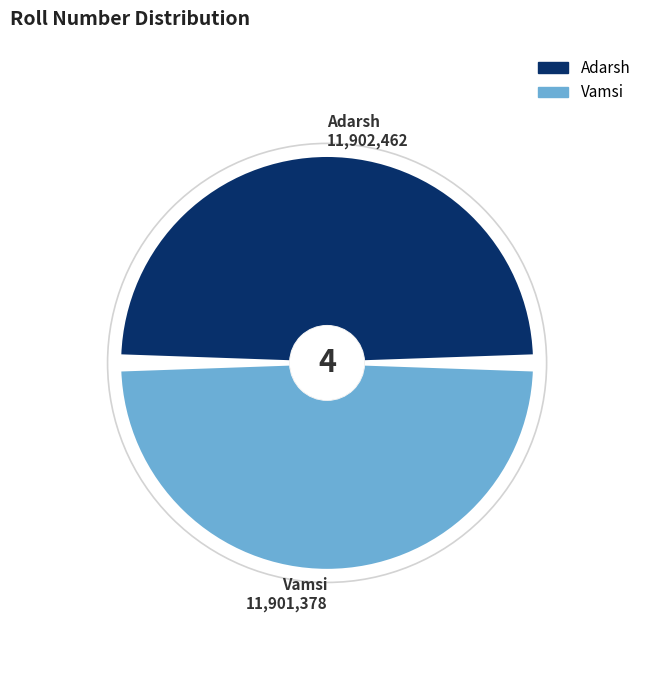

Does Adarsh account for over 50% of the chart?

Yes